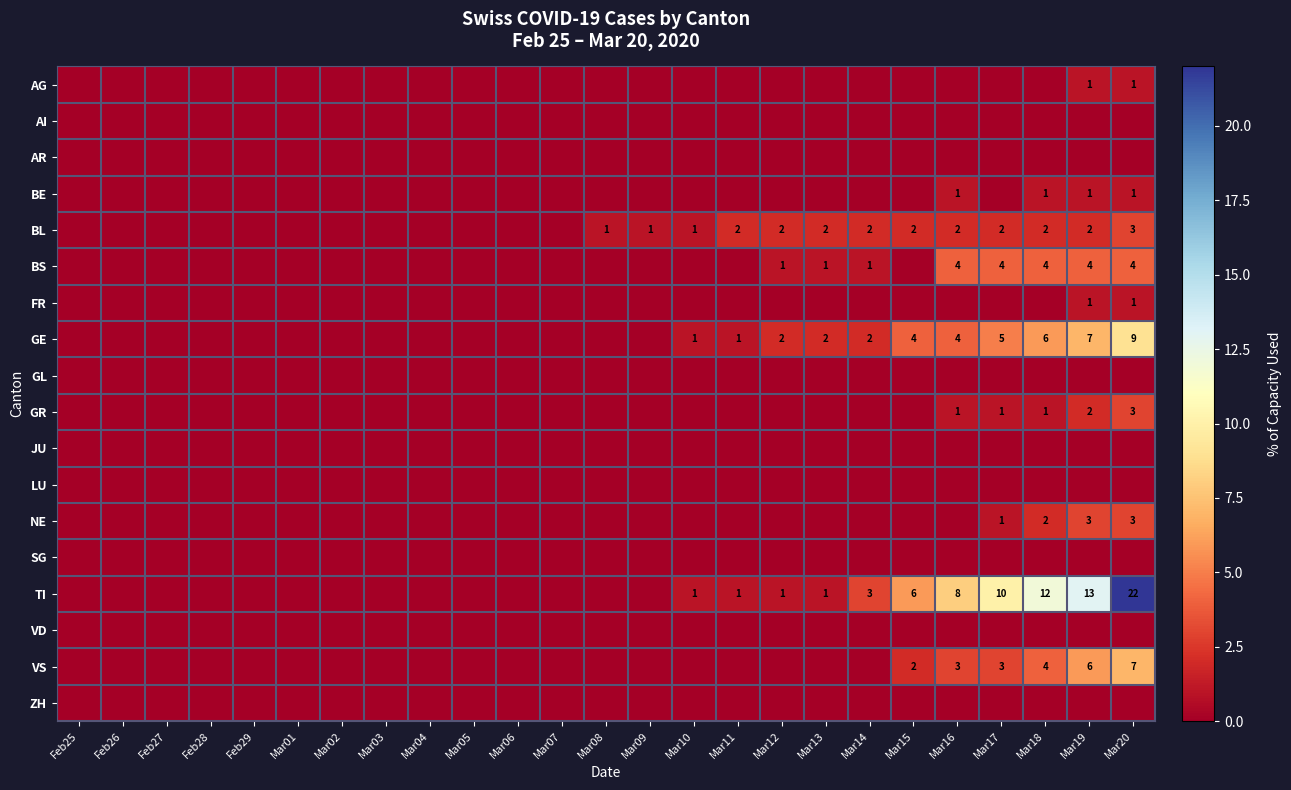

True or false: VS has a value of 1 at Mar15.

False